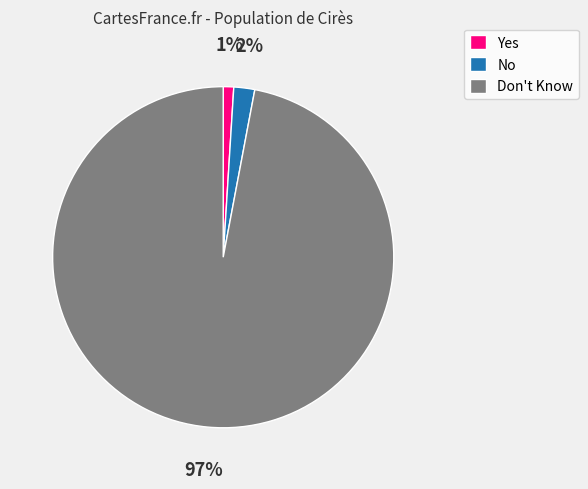

Is there a majority slice in this chart?

Yes